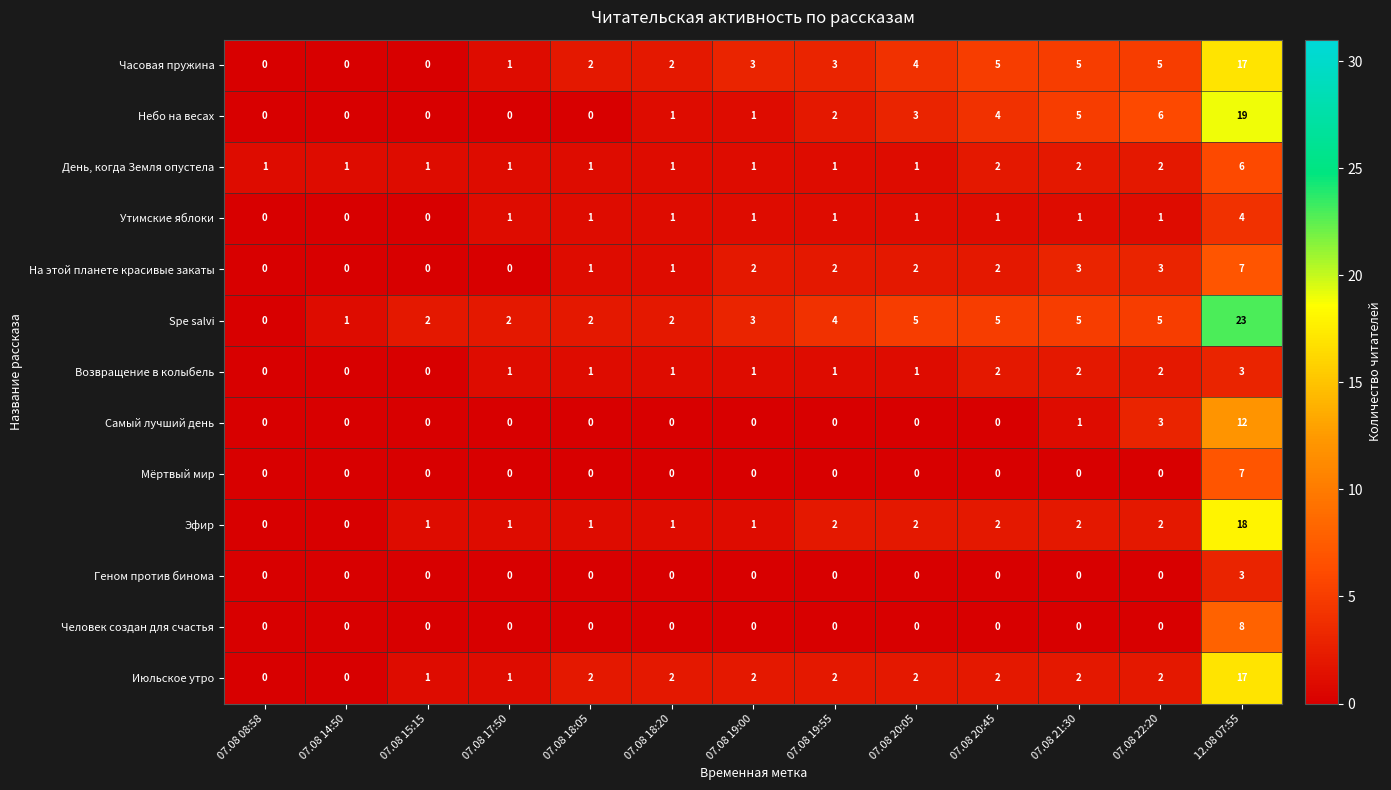

What is the maximum value shown in the chart?

23